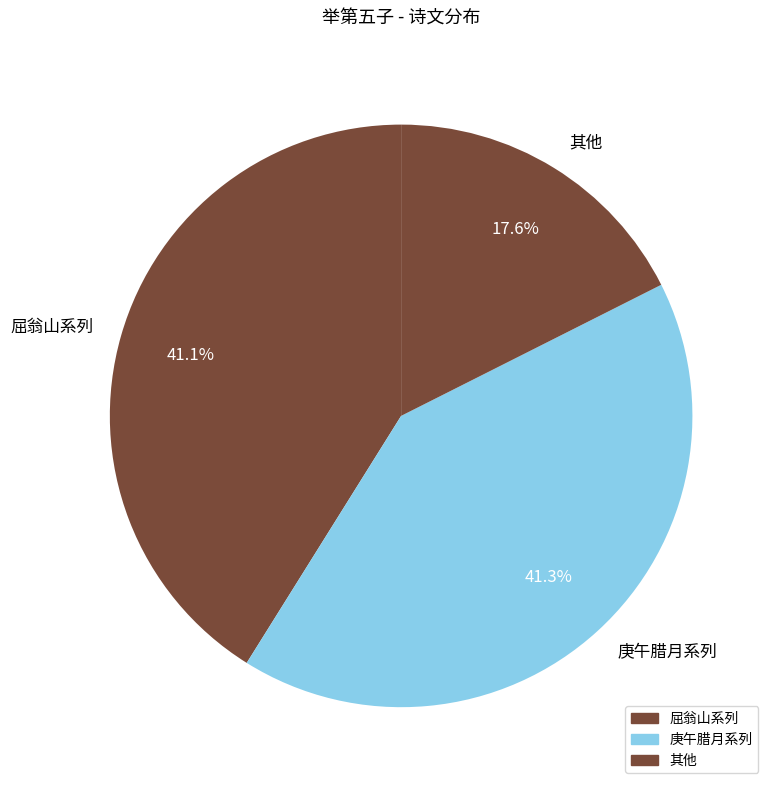

Combined, do 其他 and 庚午腊月系列 account for over 50%?

Yes